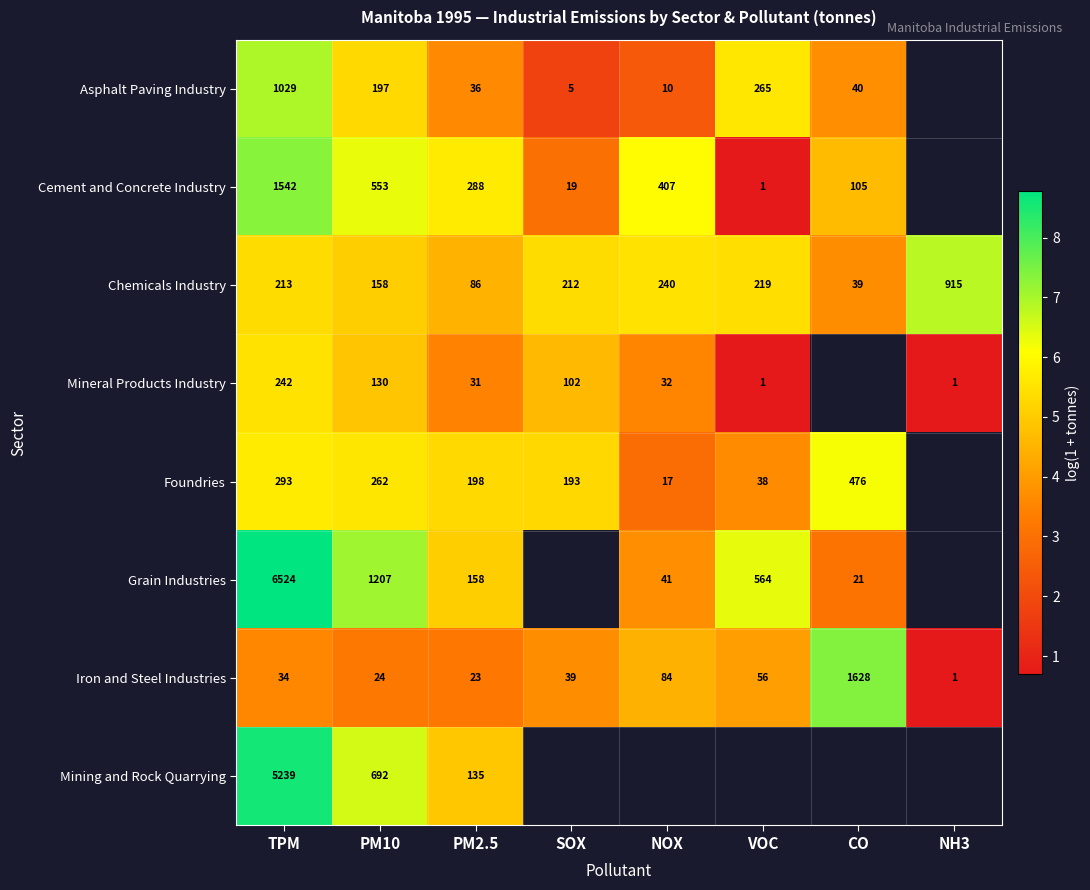

Is the value of Foundries at SOX greater than the value of Mining and Rock Quarrying at PM10?

No